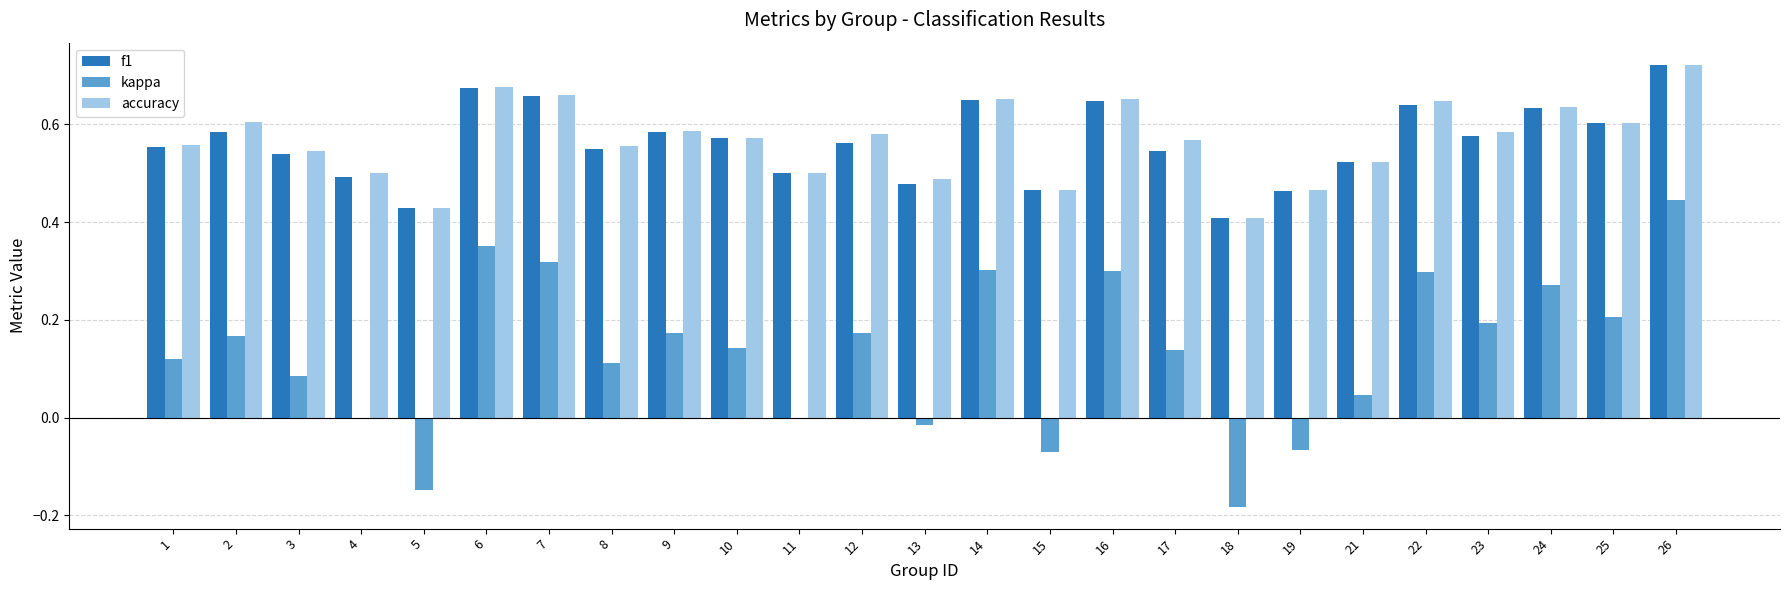

What are all the series names shown in the legend?

f1, kappa, accuracy